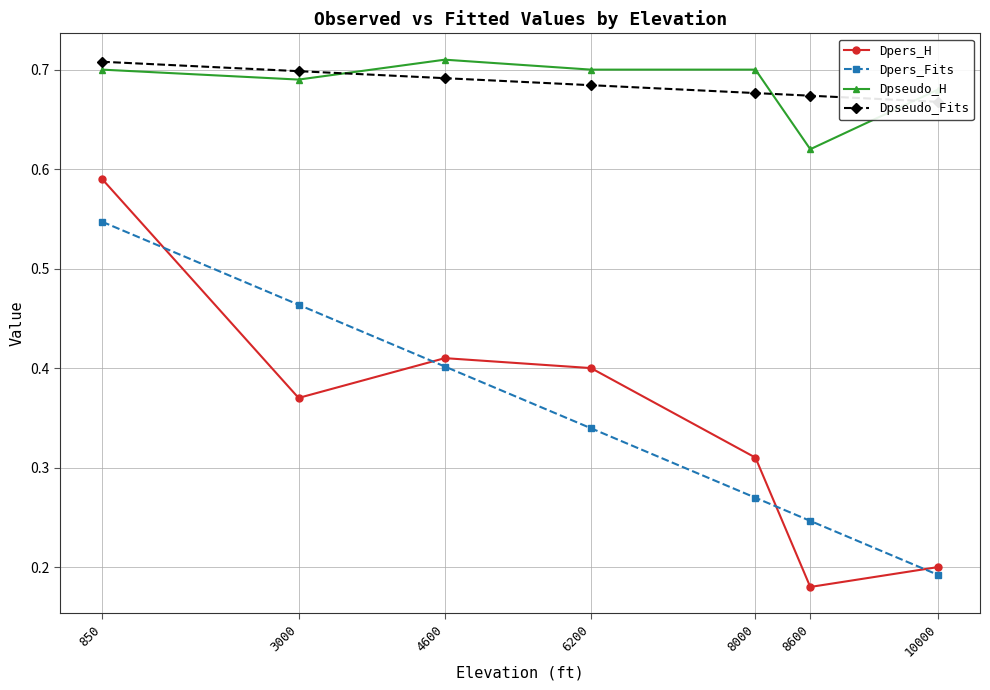

At which category does Dpseudo_H reach its first local valley?

3000